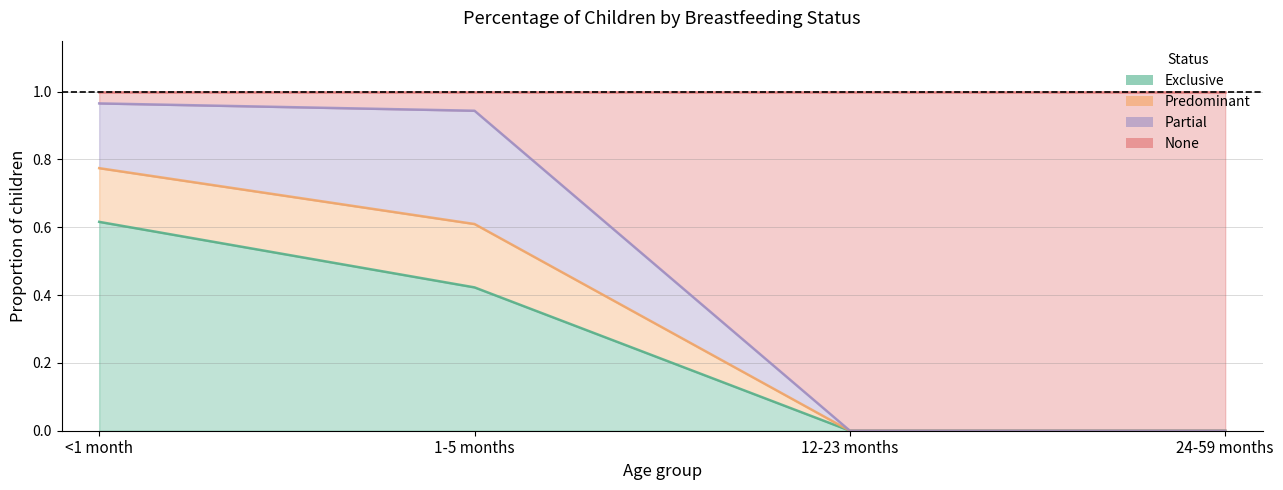

How many positive values does the Exclusive series have?

2